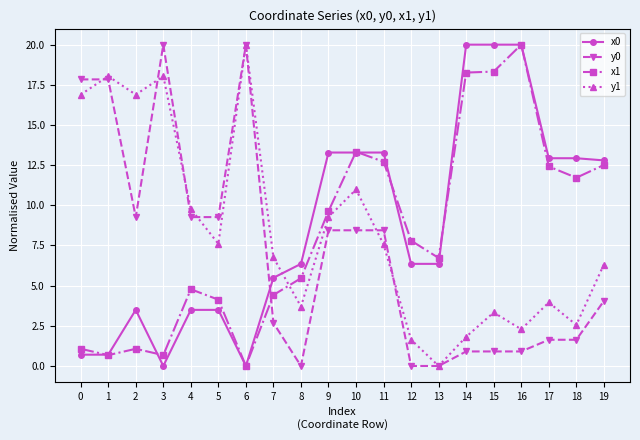

What is the maximum value for y1?

20.0